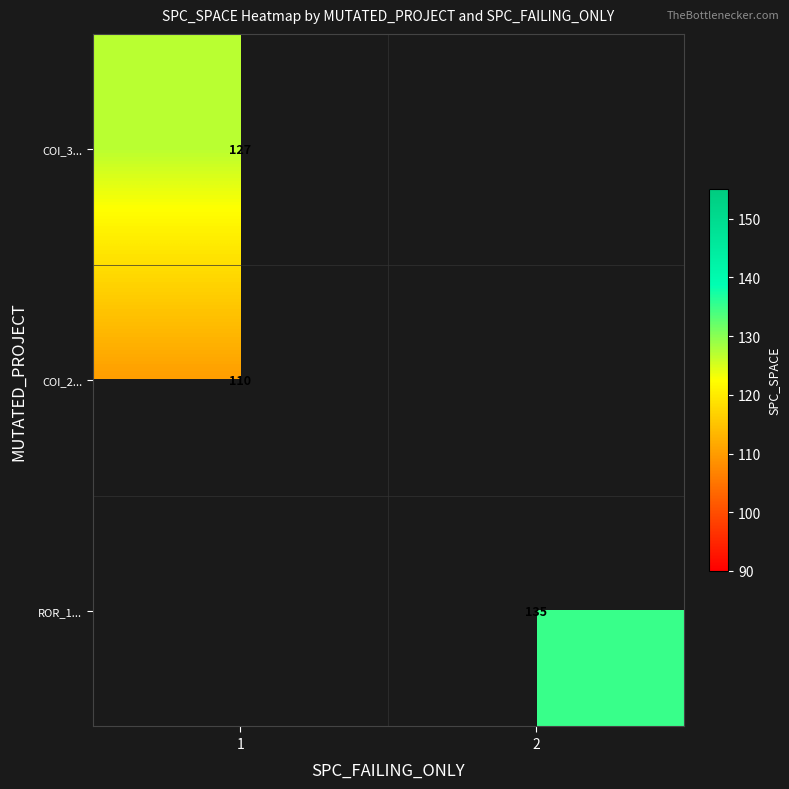

Is the value of ROR_1... at 2 greater than the value of COI_2... at 1?

Yes